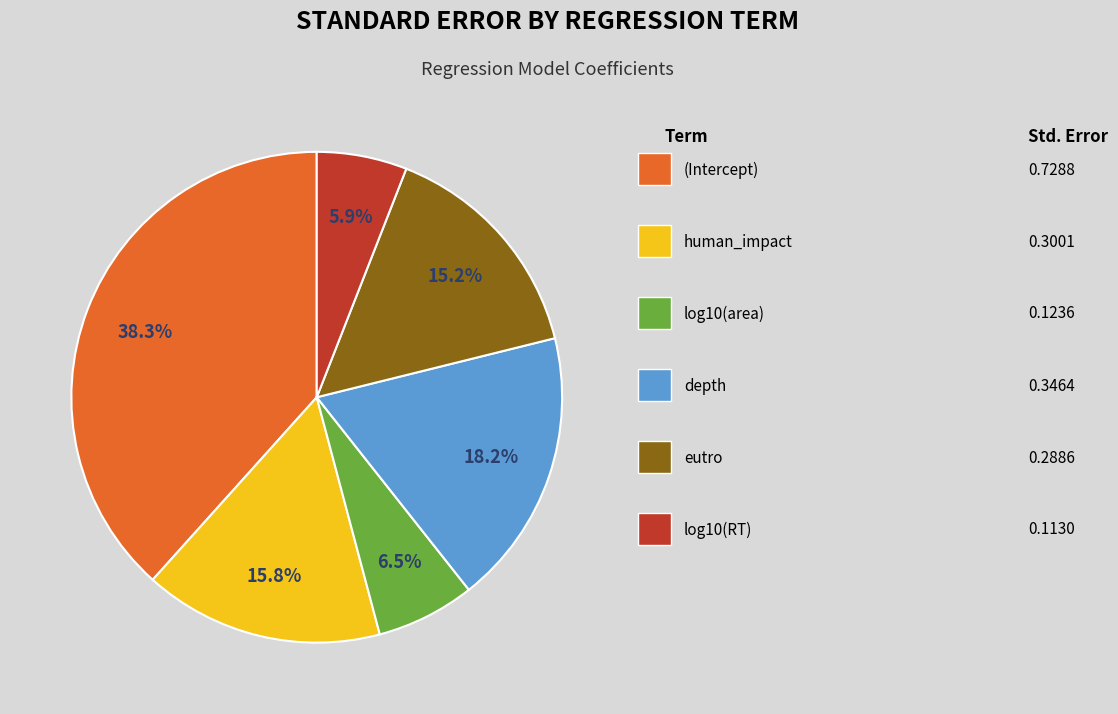

How many slices are in this pie chart?

6